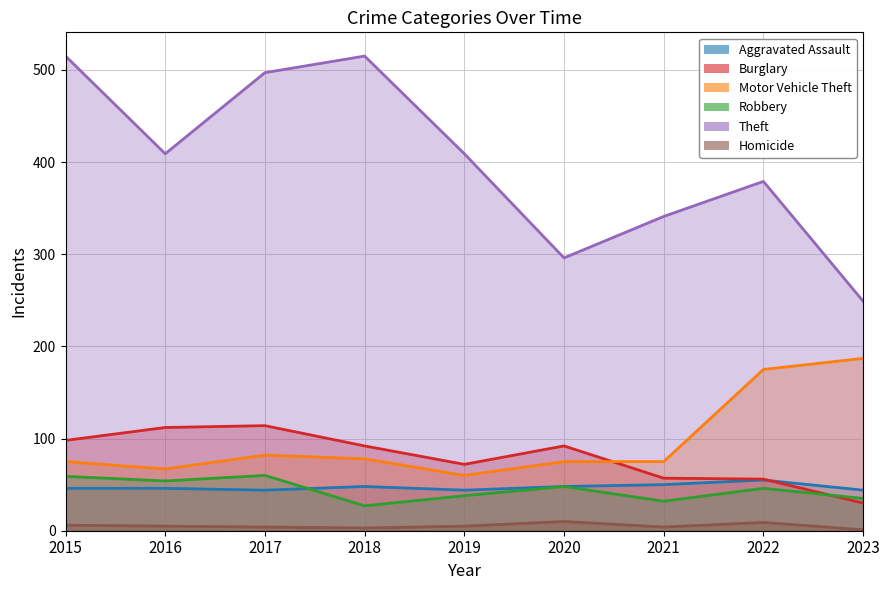

Which category has the lowest value in the Motor Vehicle Theft series?

2019